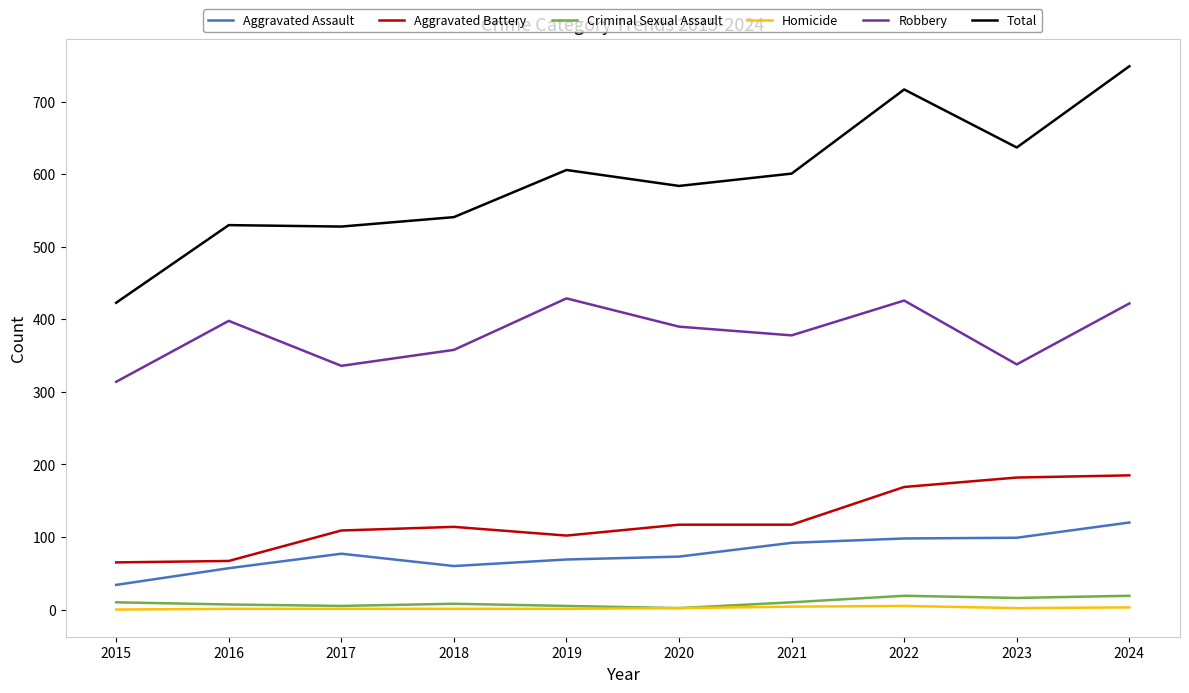

What is the sum of all Aggravated Assault values?

779